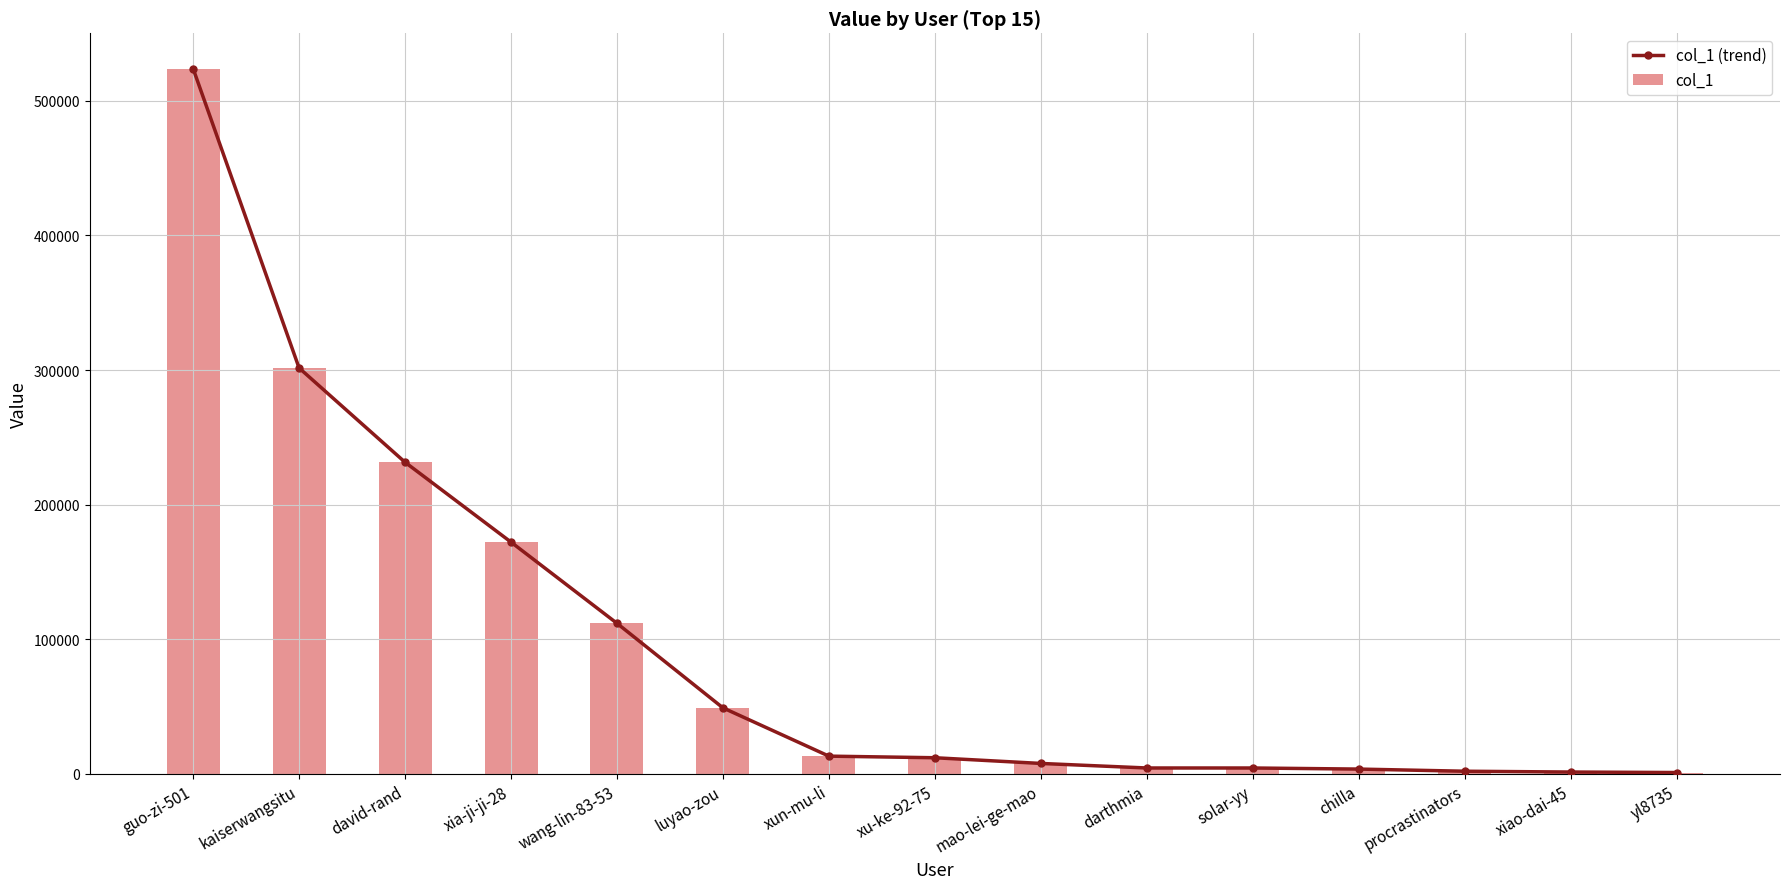

How many data points in col_1 are less than 12027?

7